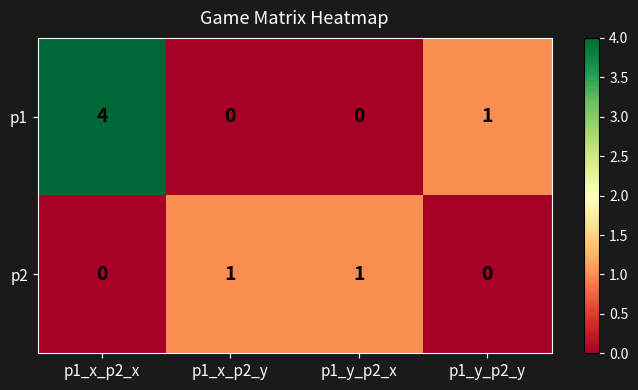

What is the greatest value displayed?

4